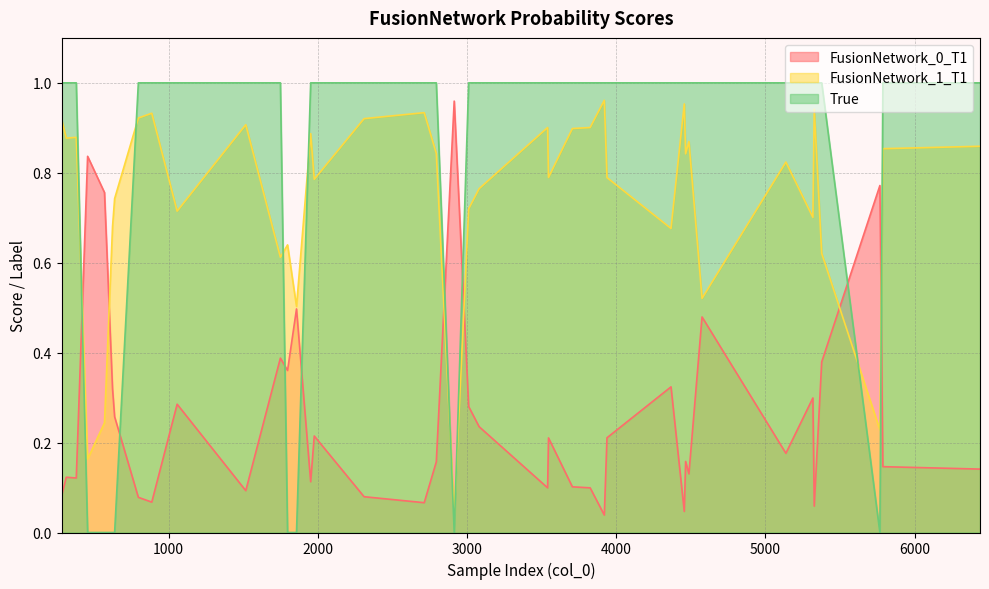

How many lines are shown in the chart?

3